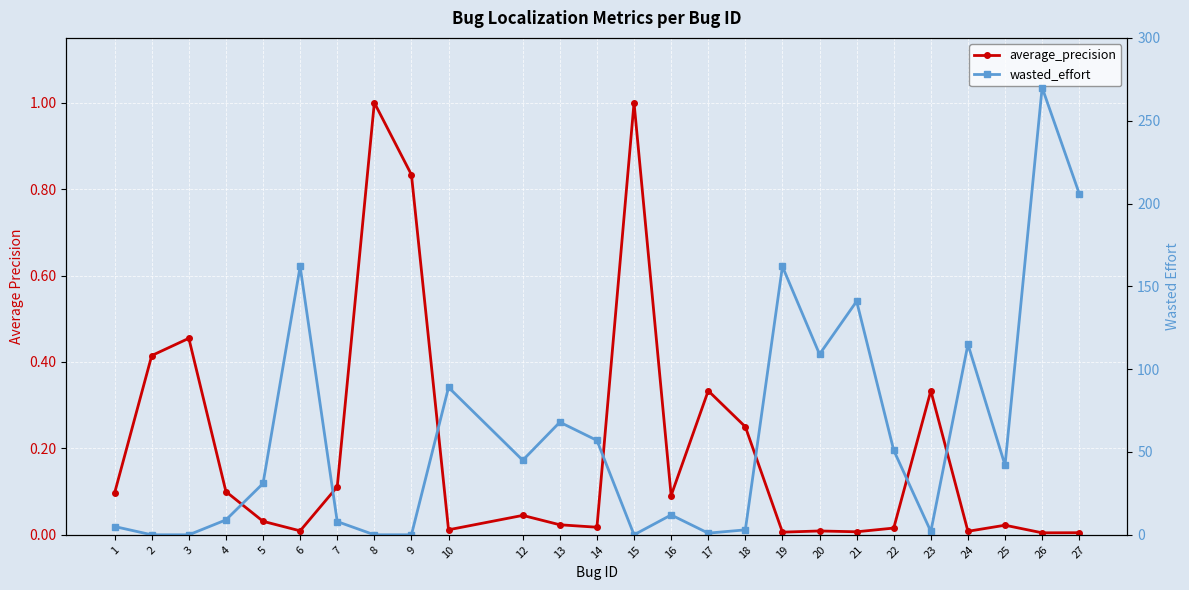

What is the average value of the wasted_effort series?

61.1